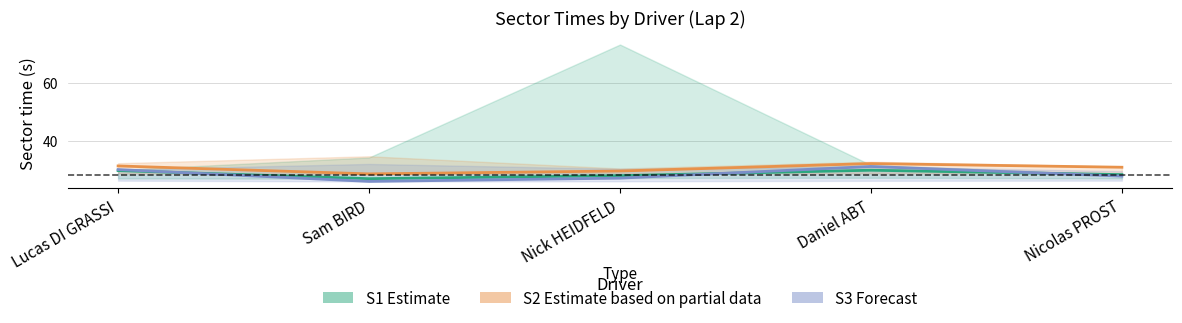

How many times do S1 (Estimate) and S3 (Forecast) cross each other?

3